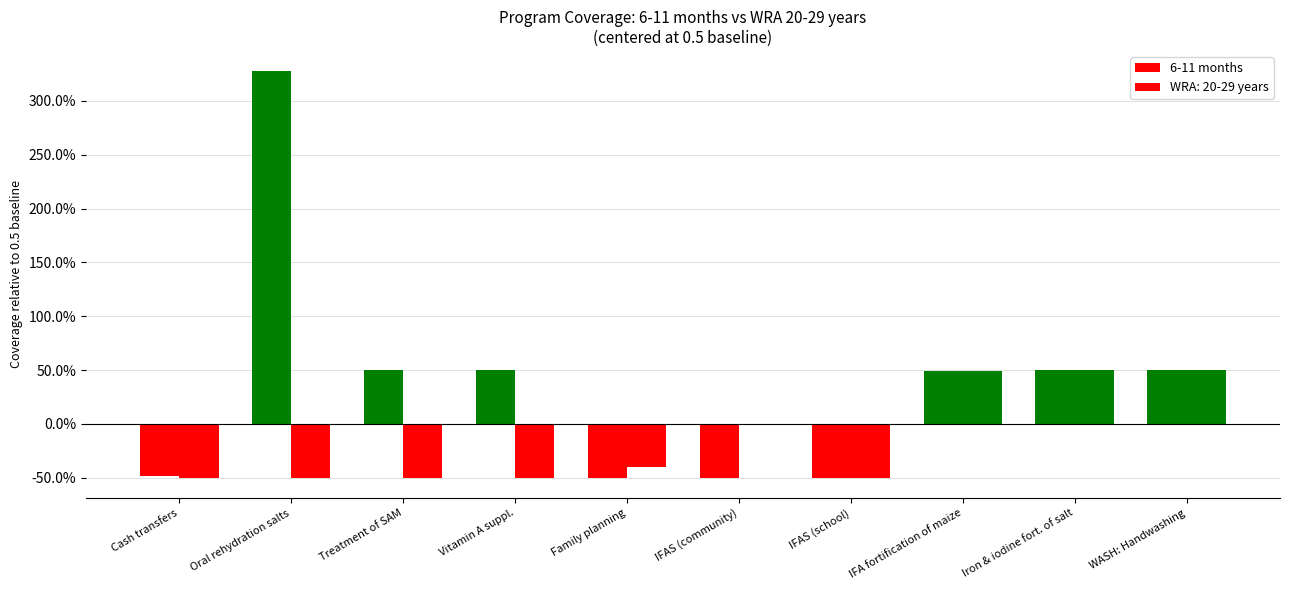

Are the bars grouped side by side (vs. stacked)?

Yes